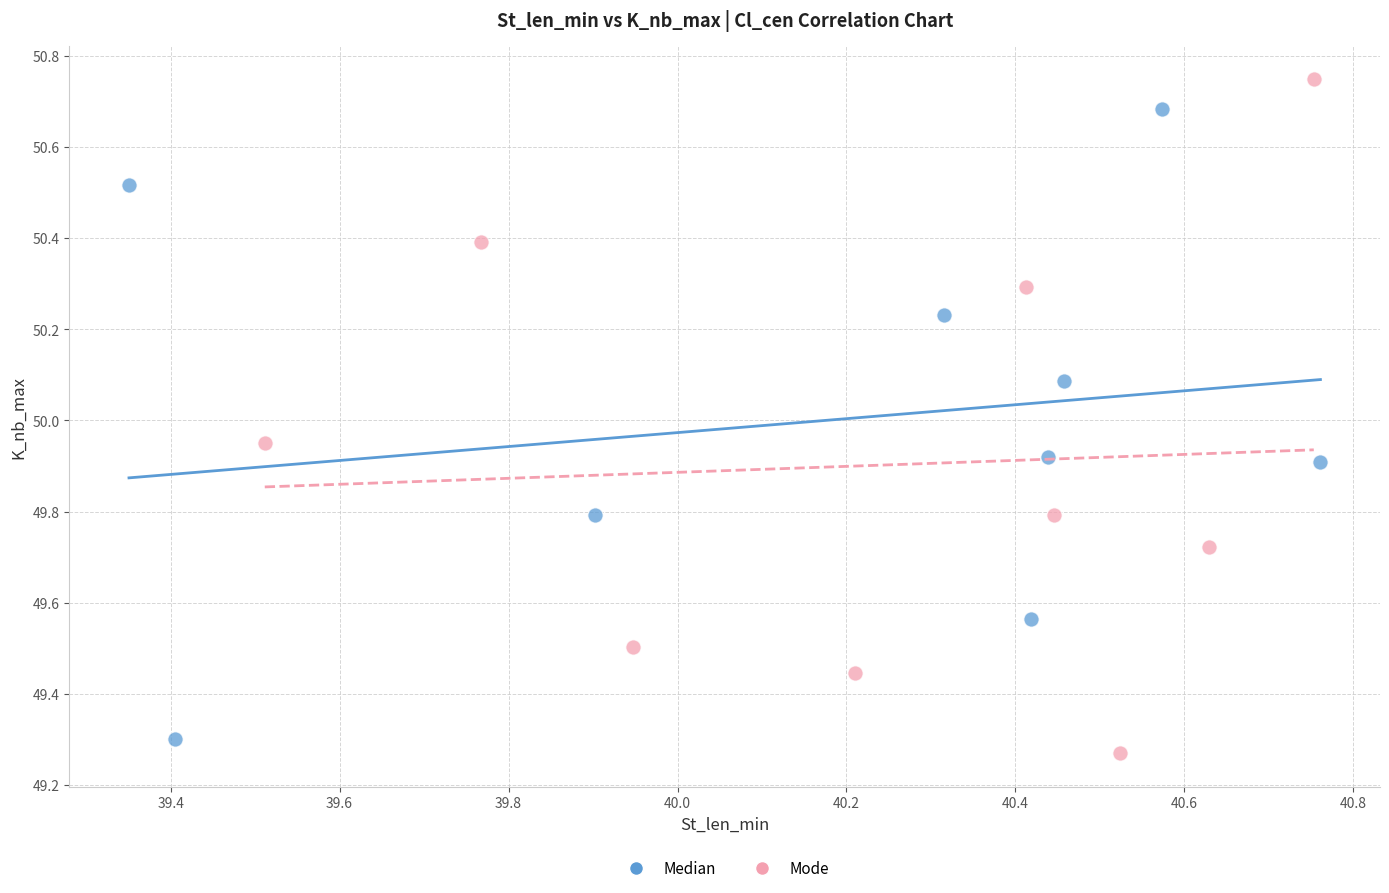

Which series has the largest Y range (max minus min)?

Mode